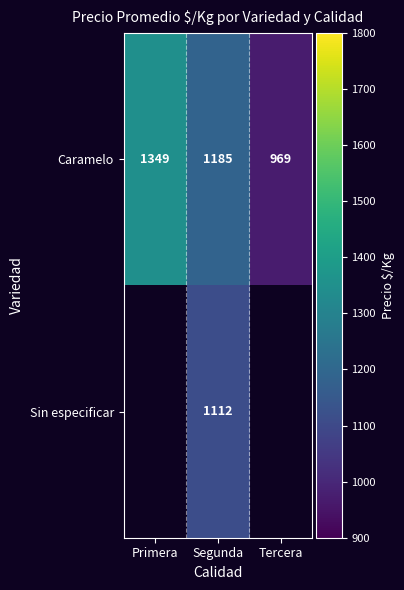

At which label does Caramelo reach its minimum?

Tercera